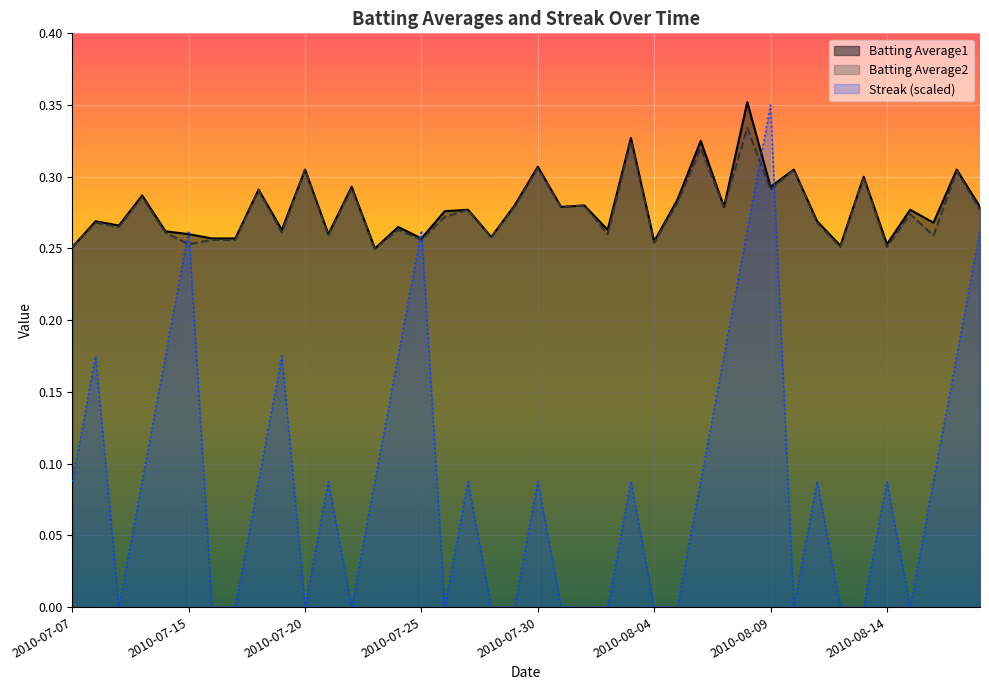

What is the value of the Batting Average1 point at the 9th from the left?

0.3